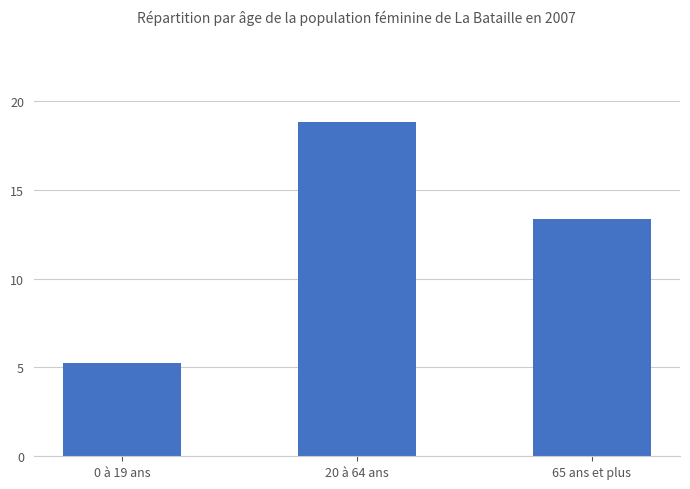

Which label corresponds to the largest value in the chart?

20 à 64 ans